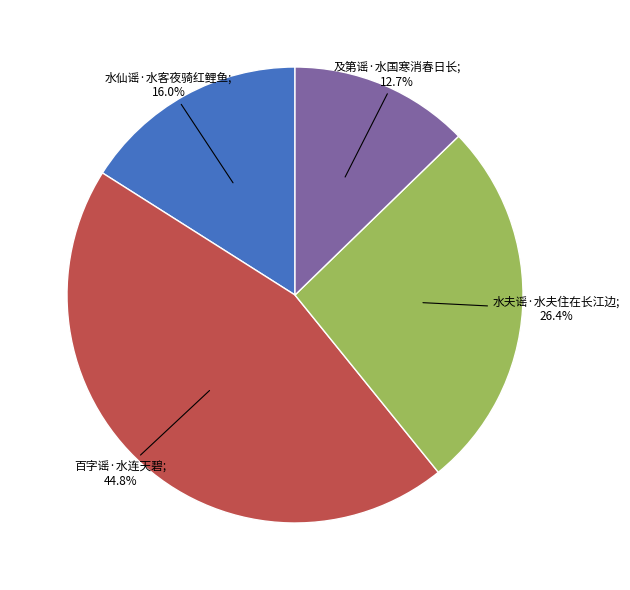

Is there any slice that represents more than half of the pie?

No